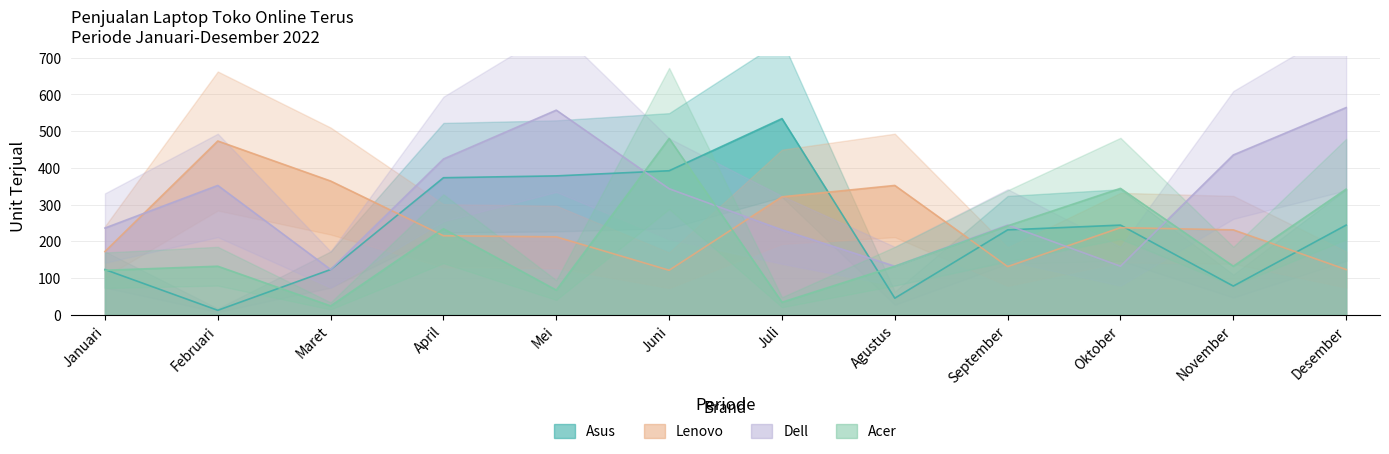

Is it true that Acer equals 234 at April?

True